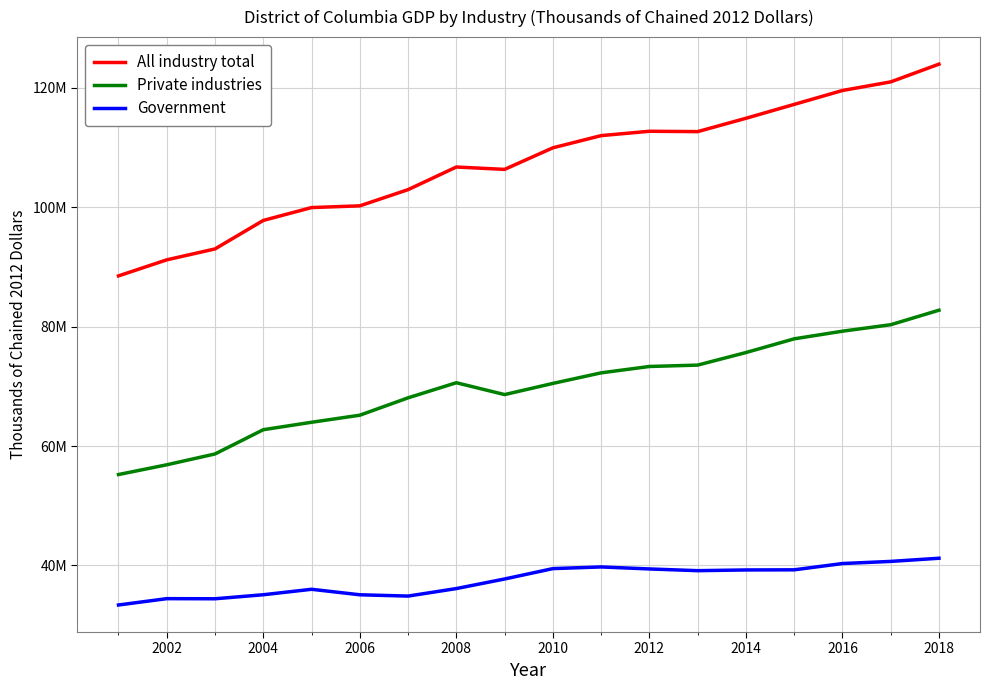

Does the chart display data point markers on the line(s)?

No